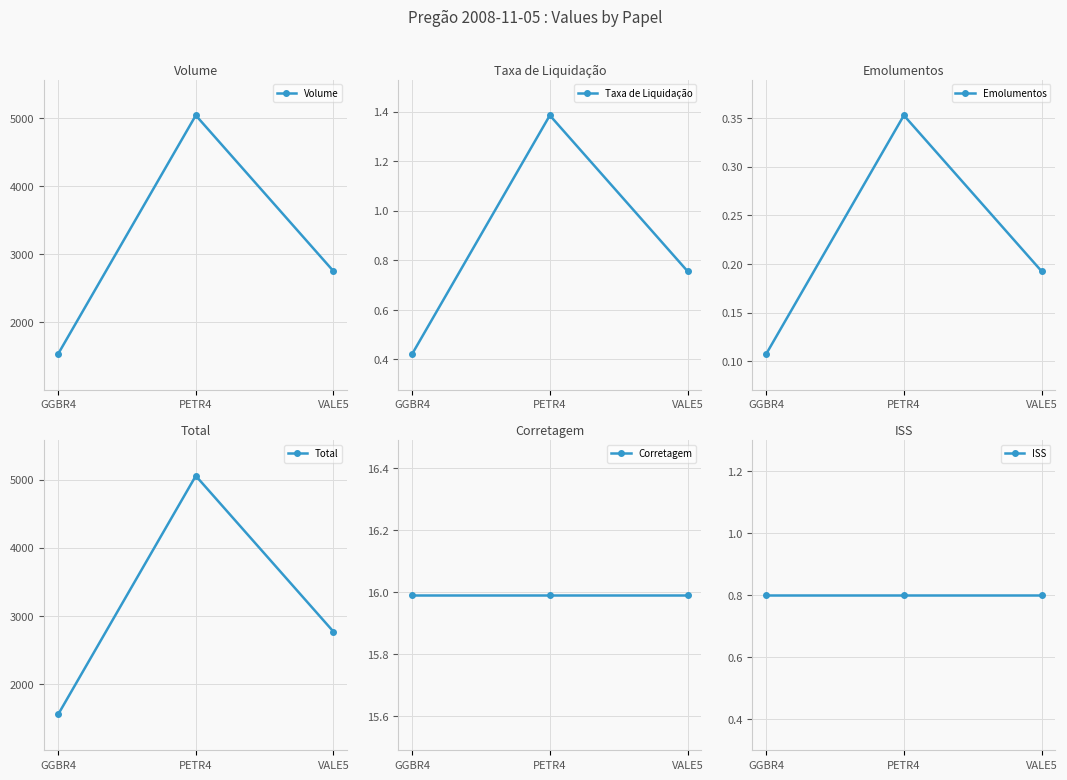

Reading right to left, transcribe all the data shown in this chart.

Volume: VALE5=2750.0	PETR4=5038.0	GGBR4=1534.0
Taxa de Liquidação: VALE5=0.8	PETR4=1.4	GGBR4=0.4
Emolumentos: VALE5=0.2	PETR4=0.4	GGBR4=0.1
Total: VALE5=2767.7	PETR4=5056.5	GGBR4=1551.3
Corretagem: VALE5=16.0	PETR4=16.0	GGBR4=16.0
ISS: VALE5=0.8	PETR4=0.8	GGBR4=0.8